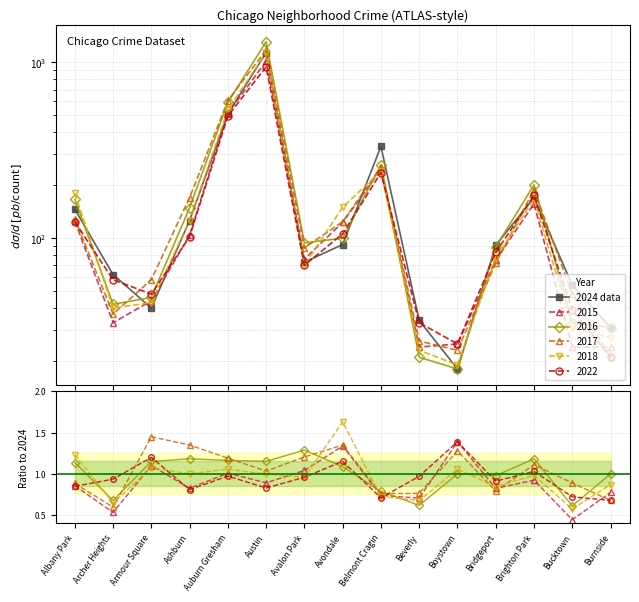

Rank the categories by 2018 value from highest to lowest.

Austin, Auburn Gresham, Belmont Cragin, Albany Park, Brighton Park, Avondale, Ashburn, Bridgeport, Avalon Park, Armour Square, Archer Heights, Bucktown, Burnside, Beverly, Boystown